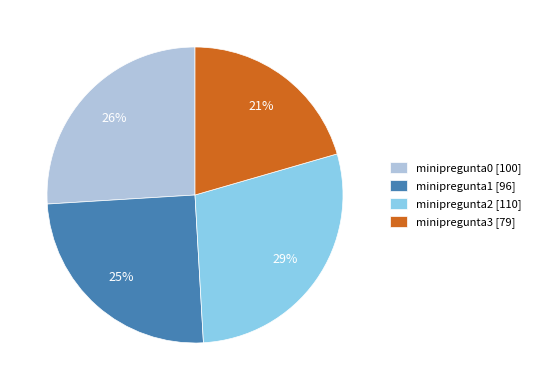

How many slices are in this pie chart?

4